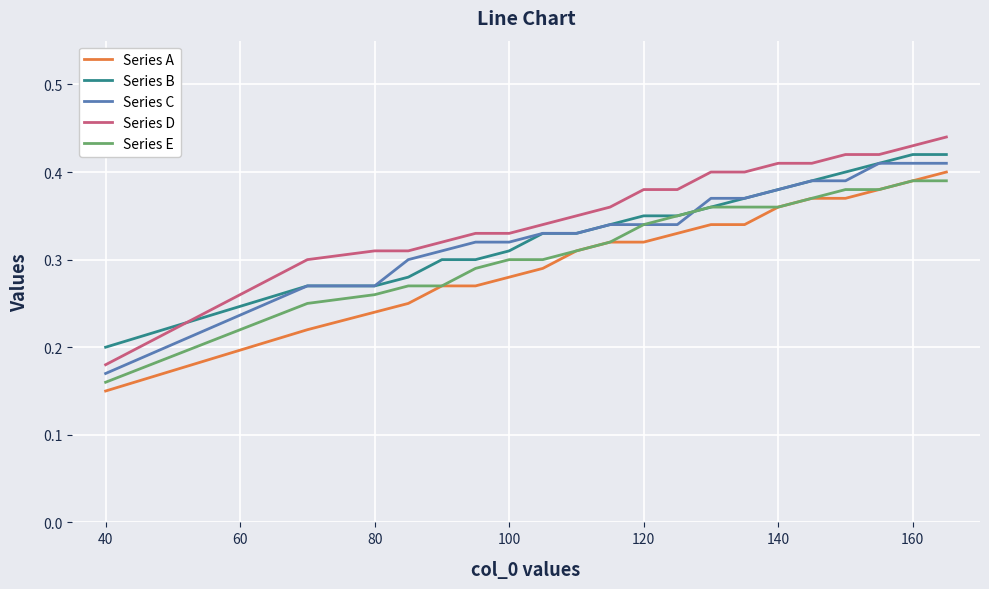

True or false: Series B and Series A intersect in this chart.

False